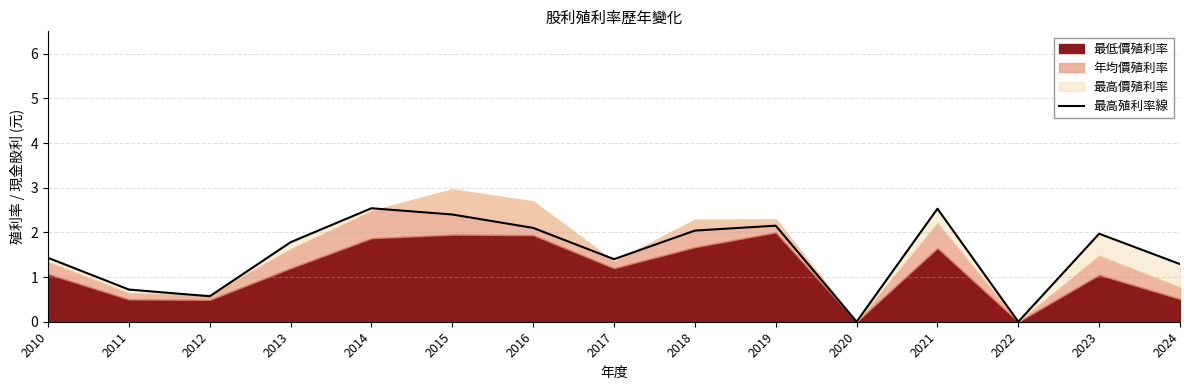

Reading right to left, what are all the values shown in this chart?

2024=1.3	2023=2.0	2022=0.0	2021=2.5	2020=0.0	2019=2.1	2018=2.0	2017=1.4	2016=2.1	2015=2.4	2014=2.5	2013=1.8	2012=0.6	2011=0.7	2010=1.4